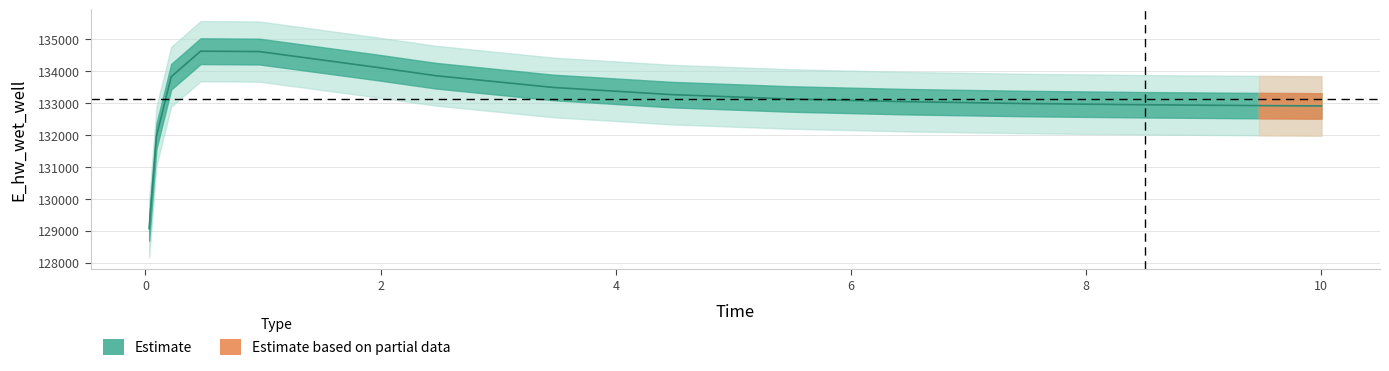

True or false: the data has more than 2 interior local peaks.

False